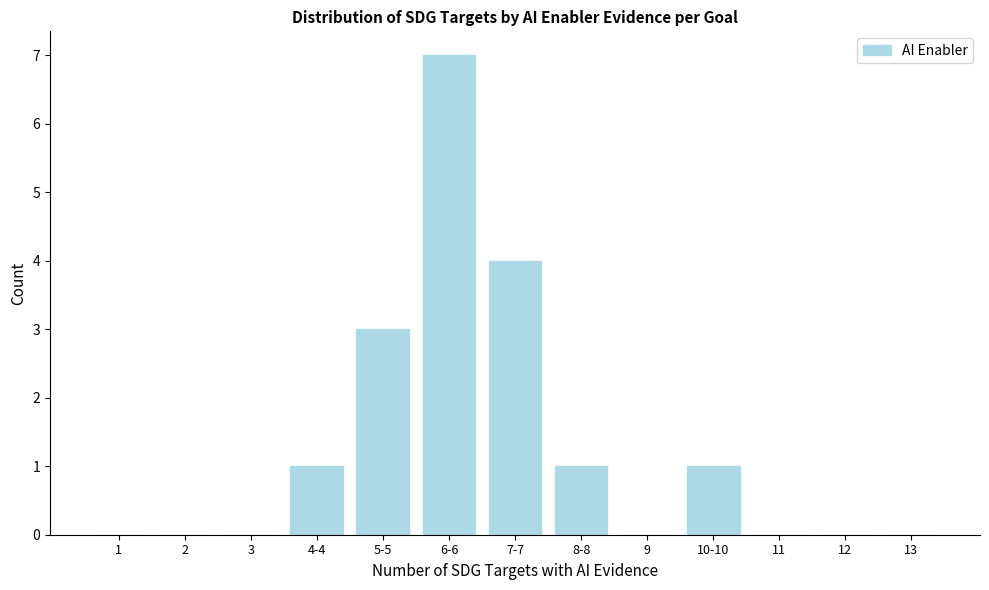

Reading left to right, transcribe all the data shown in this chart.

1=0	2=0	3=0	4-4=1	5-5=3	6-6=7	7-7=4	8-8=1	9=0	10-10=1	11=0	12=0	13=0